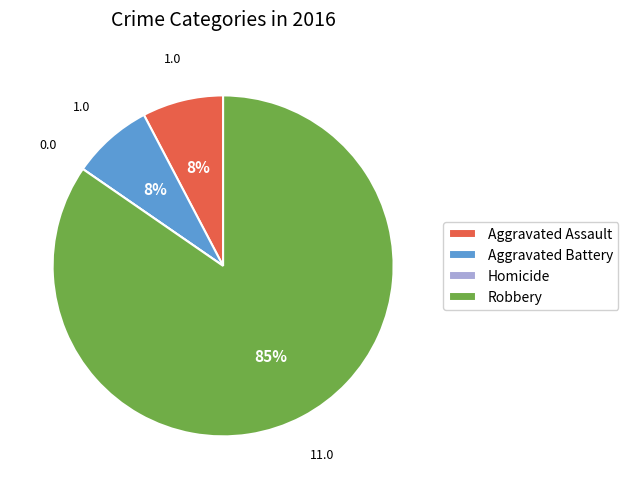

To the nearest percent, what is the average slice percentage?

25%